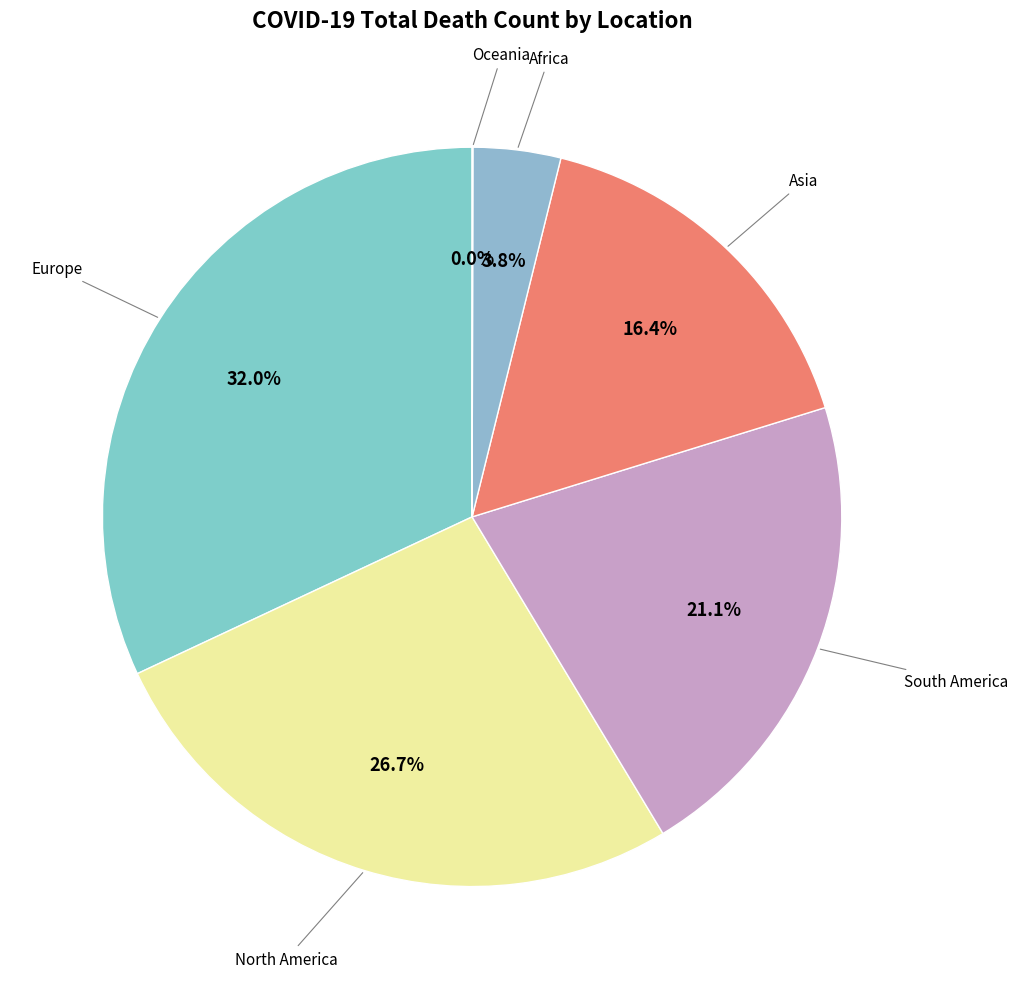

How many slices are in this pie chart?

6